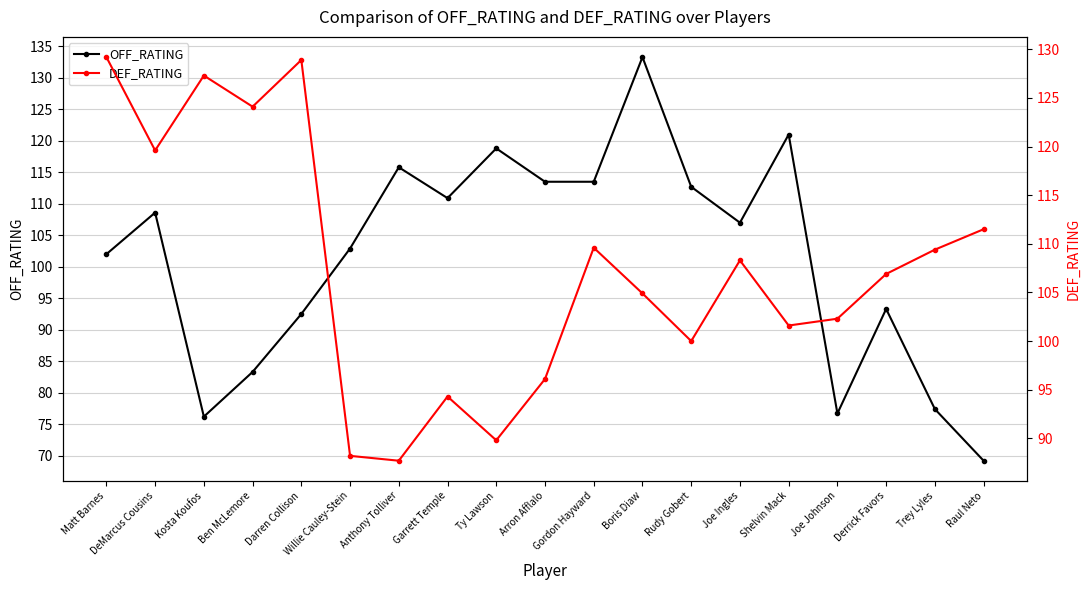

Count the number of categories in the chart.

19